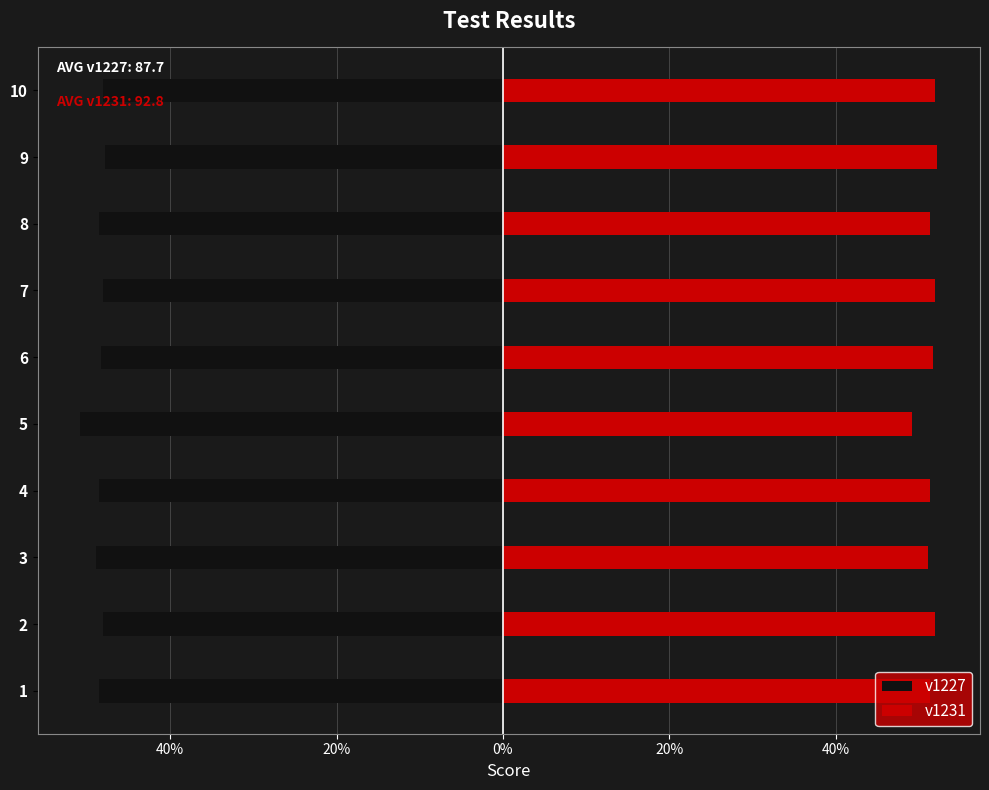

Reading left to right, transcribe all the data shown in this chart.

v1227: -48.6	-48.0	-48.9	-48.6	-50.8	-48.3	-48.0	-48.6	-47.8	-48.0
v1231: 51.4	52.0	51.1	51.4	49.2	51.7	52.0	51.4	52.2	52.0